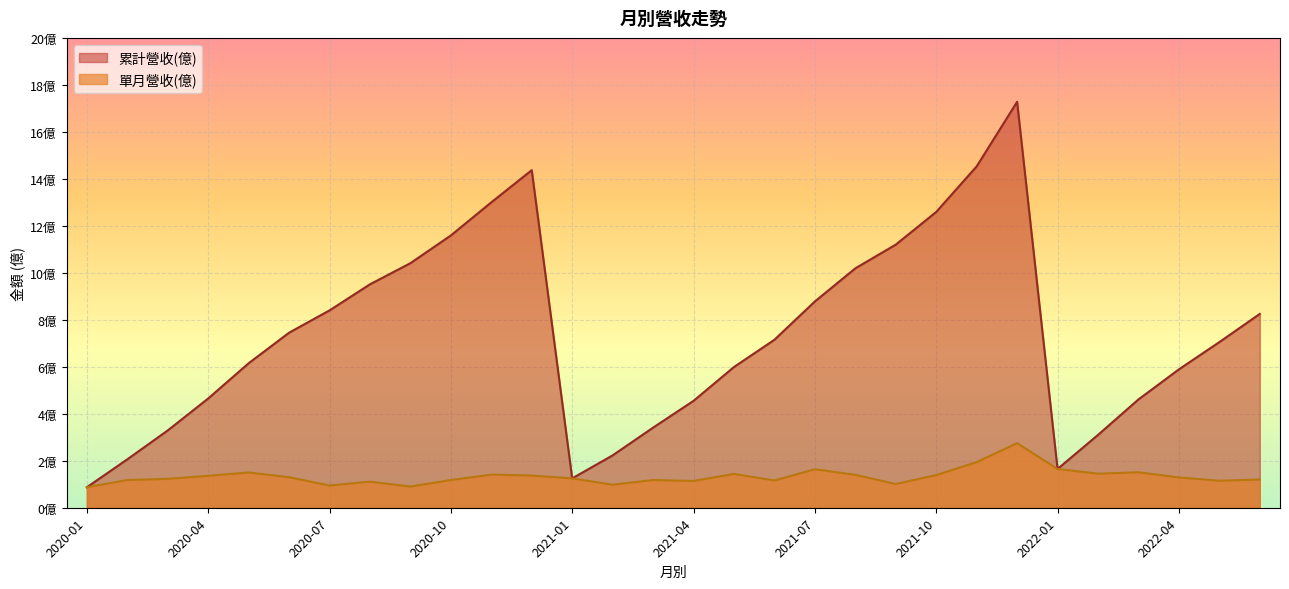

Count the number of categories in the chart.

30